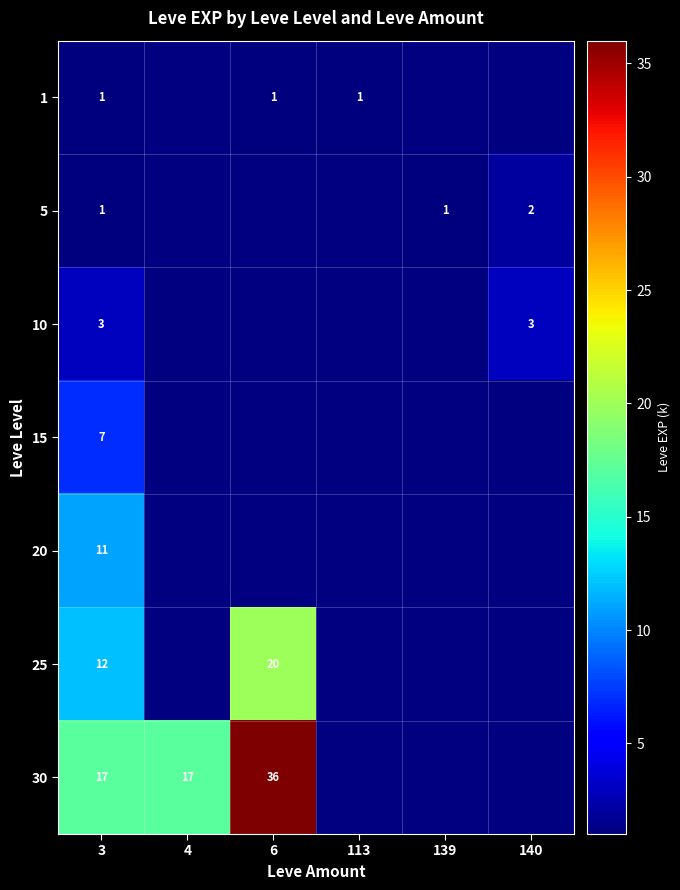

What is the difference between the highest and lowest values at 6?

35.0